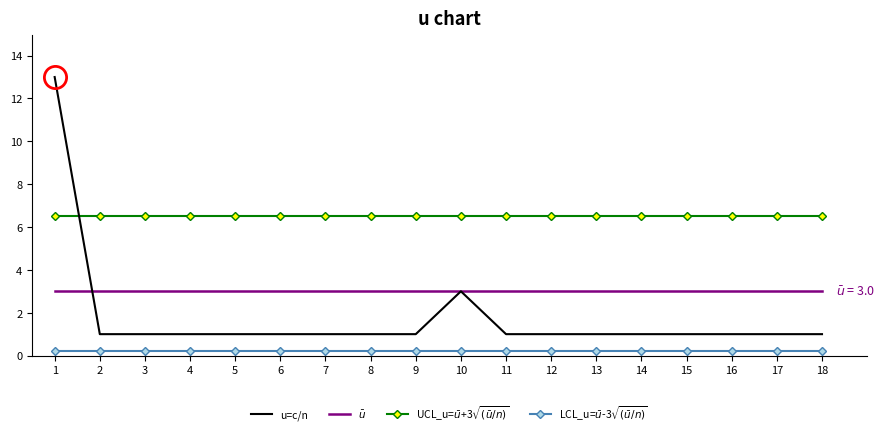

What is the minimum value for $\bar{u}$?

3.0